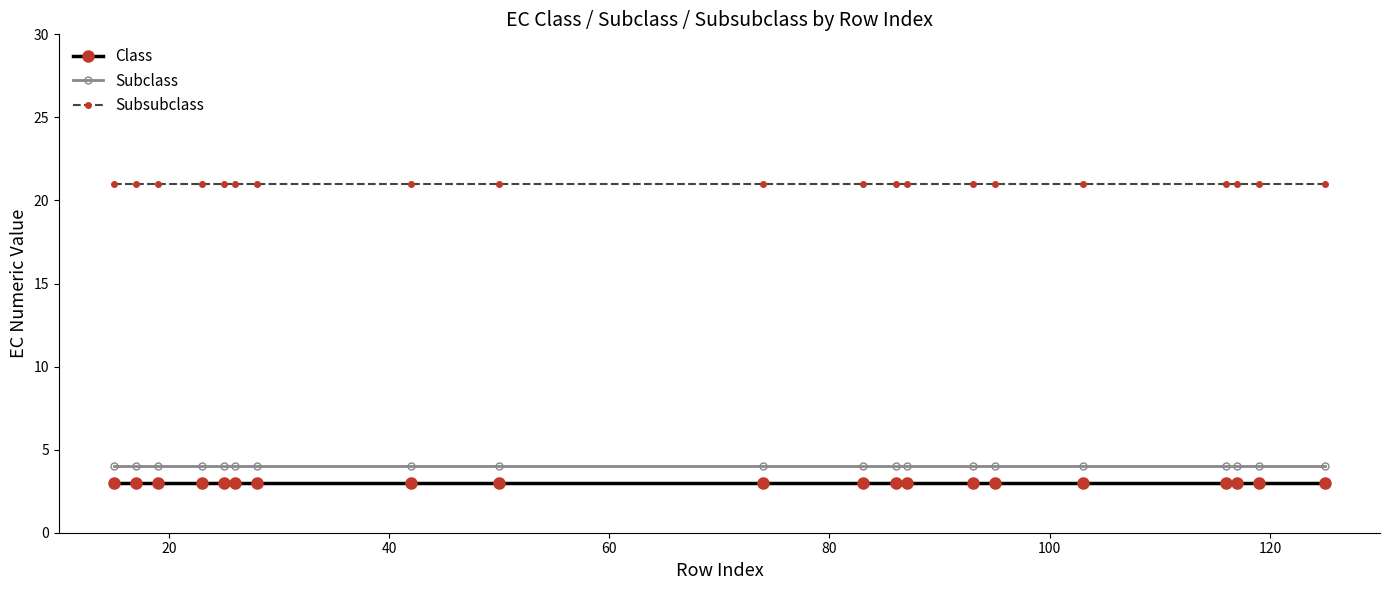

What is the value of the Subclass point at the 16th from the left?

4